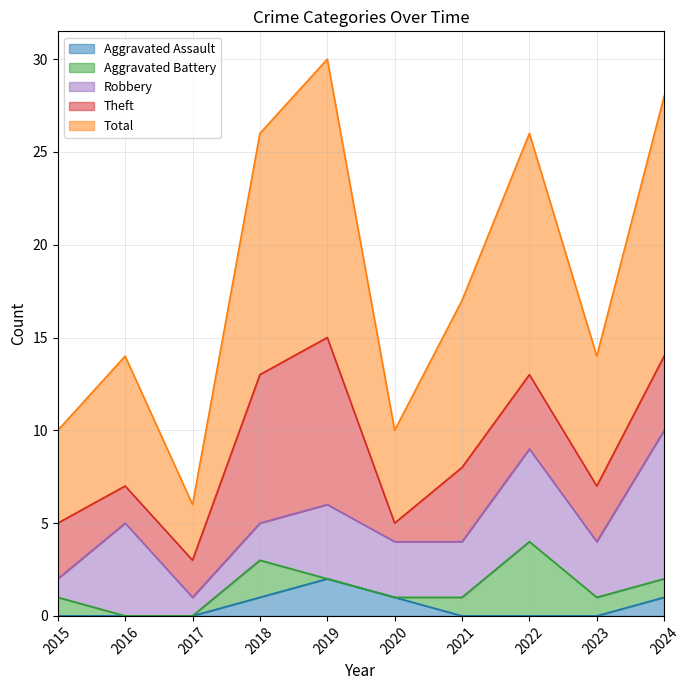

List the series in order of their peak value, highest first.

Total, Theft, Robbery, Aggravated Battery, Aggravated Assault